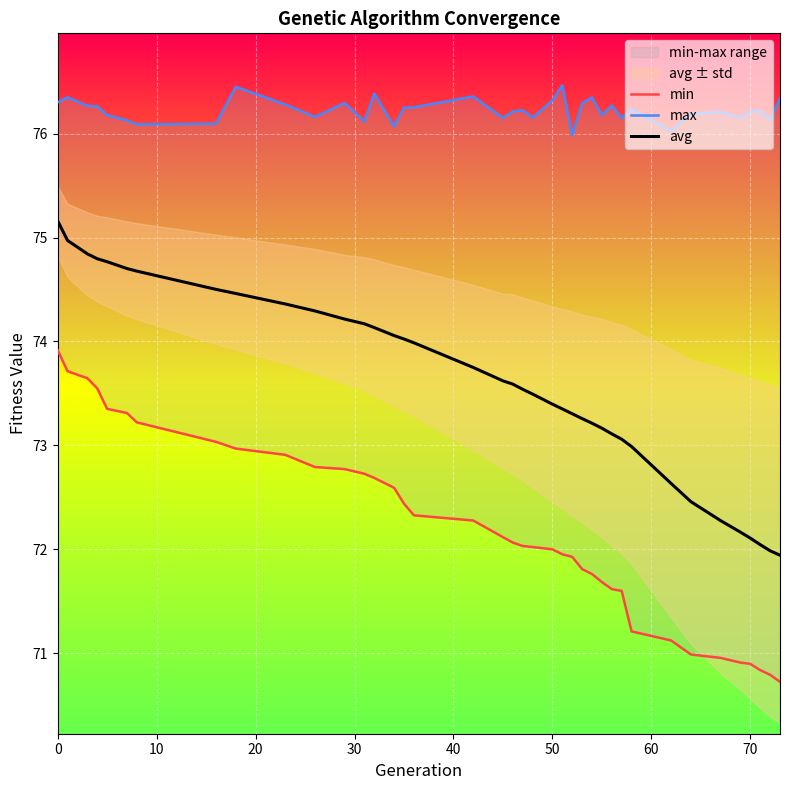

What is the average value of the max series?

76.2